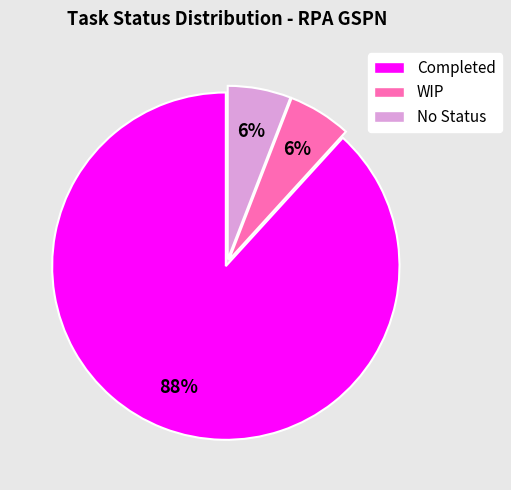

What is the largest slice in the pie chart?

Completed